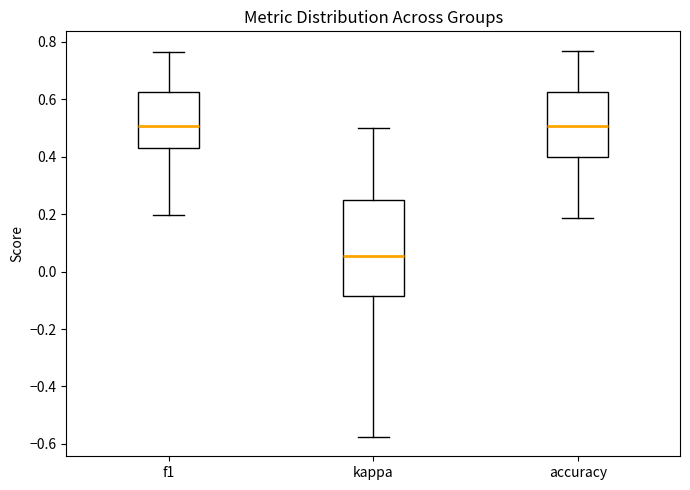

Reading left to right, transcribe this box plot: for each box, give where its median line is, the range the box spans, and where its two whiskers end, as read against the y-axis. The values are not printed on the chart, so give them approximately, as read against the axis.

f1: median 0.50, box 0.42 to 0.62, whiskers 0.20 to 0.76
kappa: median 0.06, box -0.08 to 0.26, whiskers -0.58 to 0.50
accuracy: median 0.50, box 0.40 to 0.62, whiskers 0.18 to 0.76